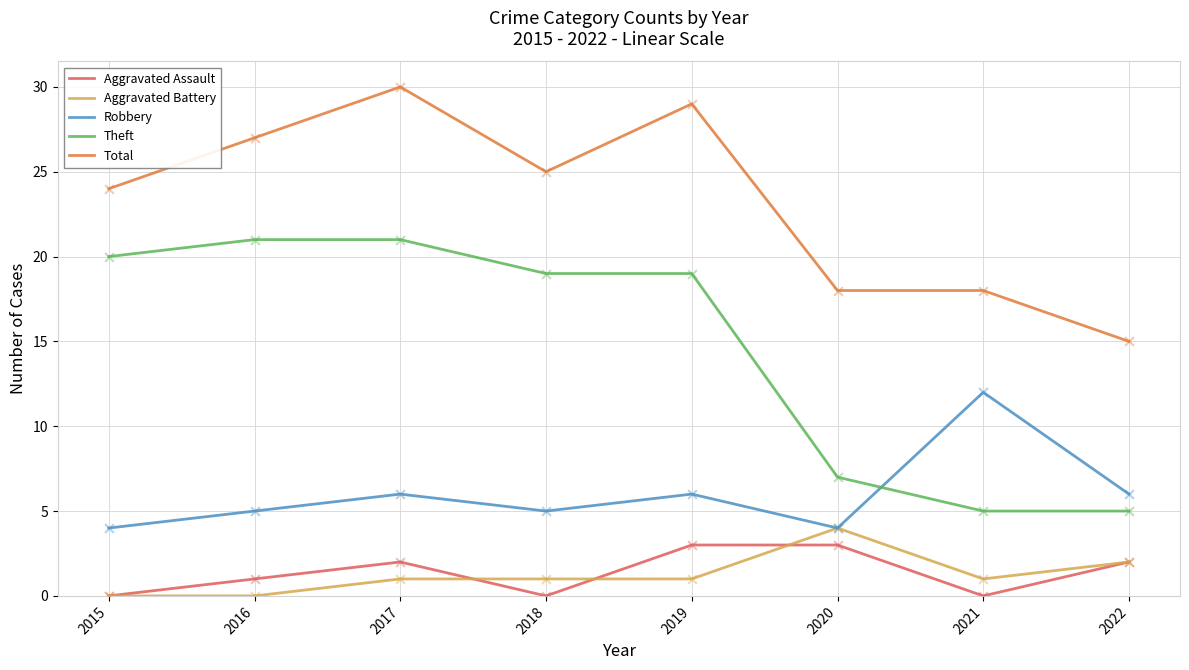

At which category is the sum across all series the highest?

2017